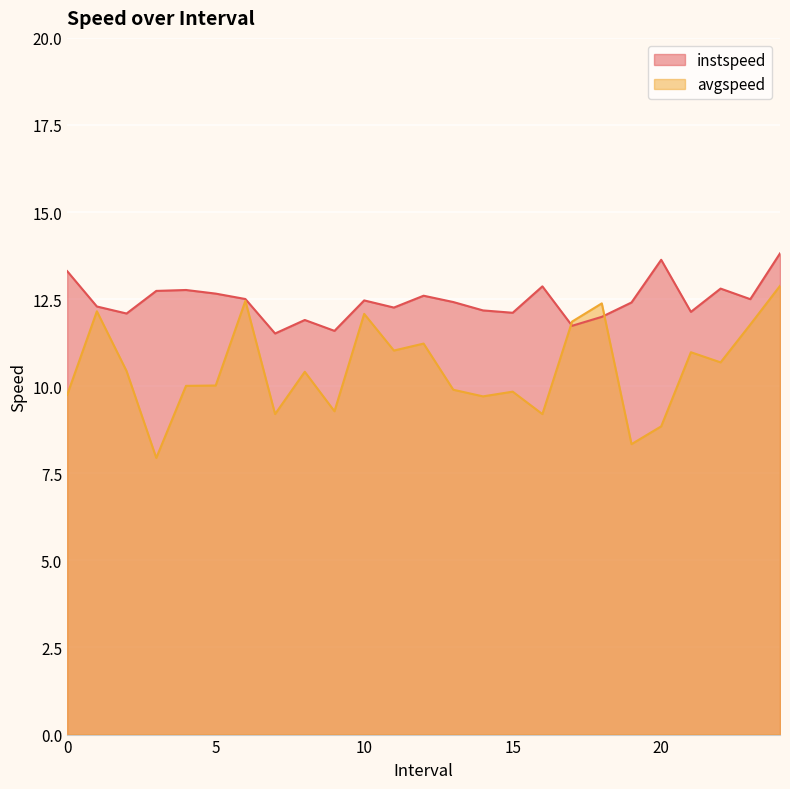

True or false: instspeed and avgspeed intersect in this chart.

True